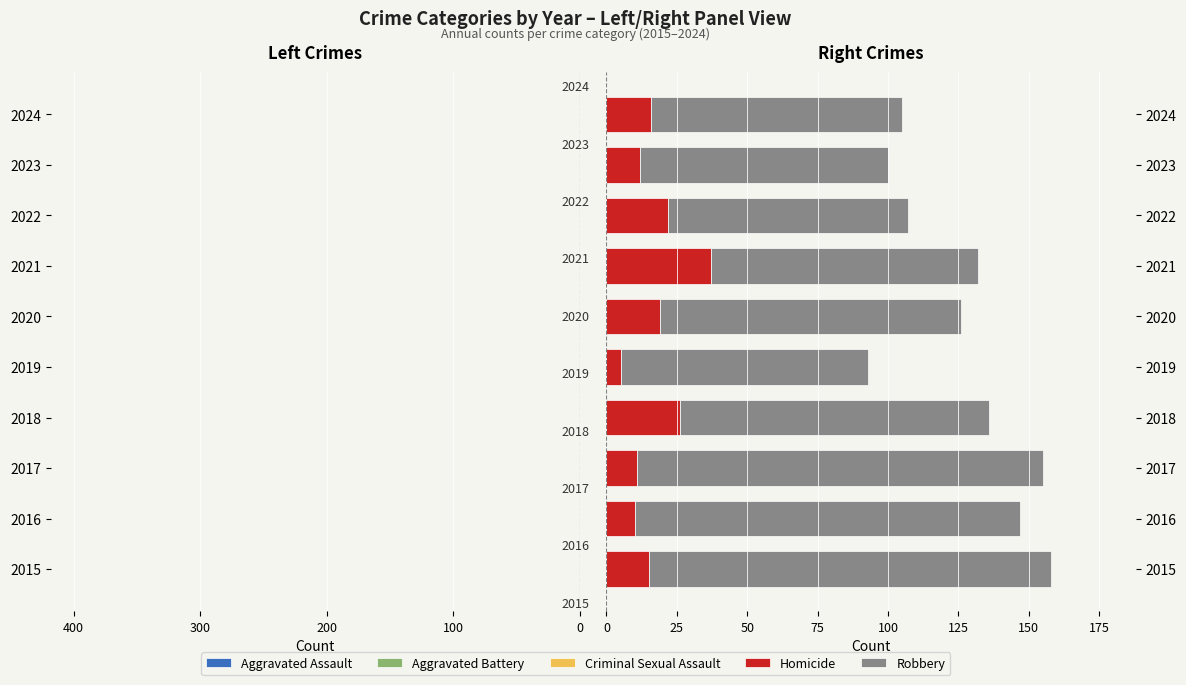

What is the difference between the maximum and minimum values in the Aggravated Assault series?

87